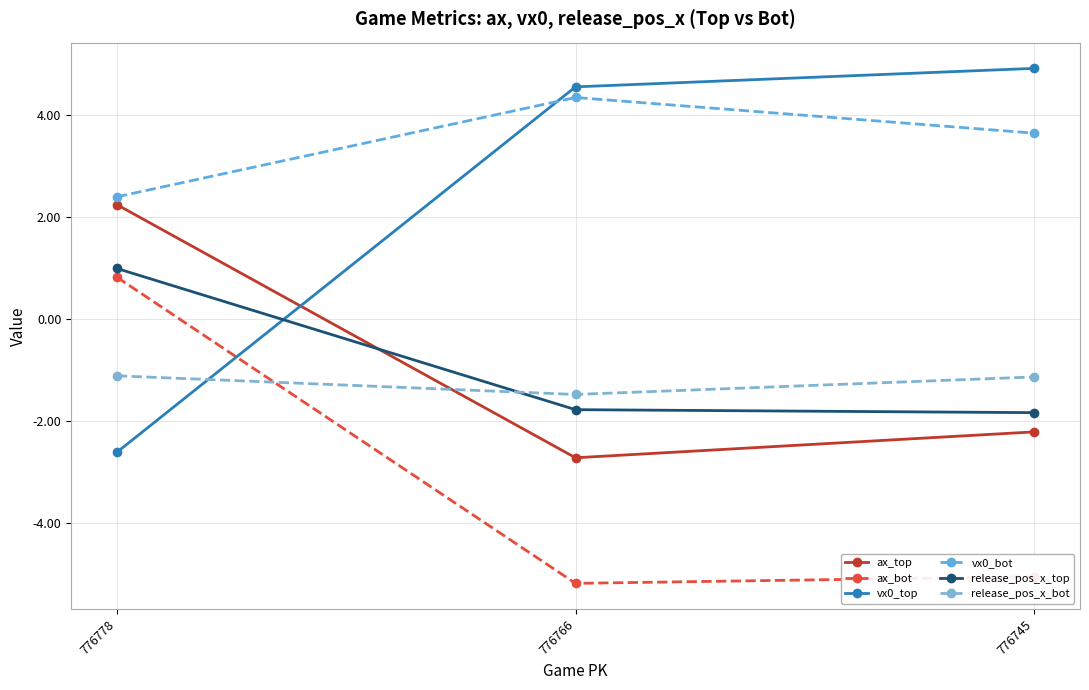

Reading left to right, list all the values displayed in this chart.

ax_top: 776778=2.2	776766=-2.7	776745=-2.2
ax_bot: 776778=0.8	776766=-5.2	776745=-5.1
vx0_top: 776778=-2.6	776766=4.5	776745=4.9
vx0_bot: 776778=2.4	776766=4.3	776745=3.6
release_pos_x_top: 776778=1.0	776766=-1.8	776745=-1.8
release_pos_x_bot: 776778=-1.1	776766=-1.5	776745=-1.1